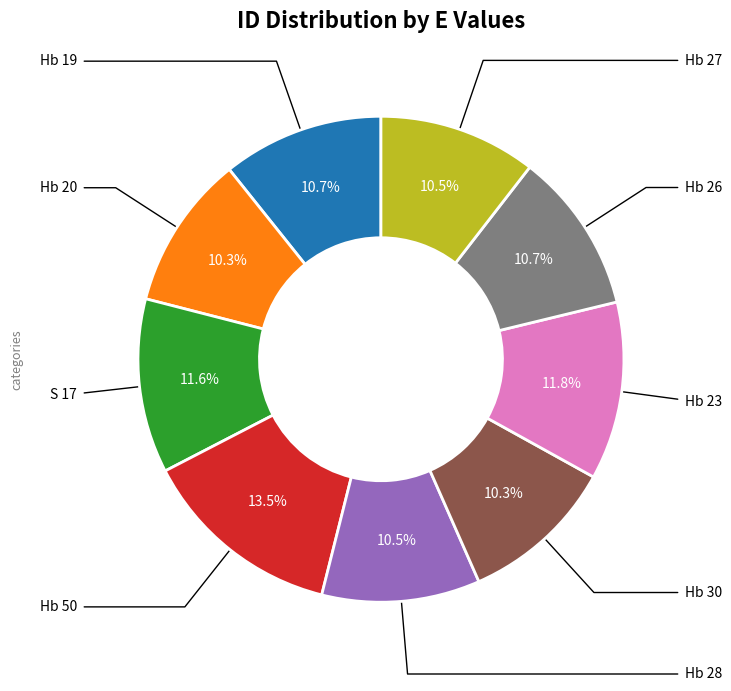

Count the number of slices in the pie.

9